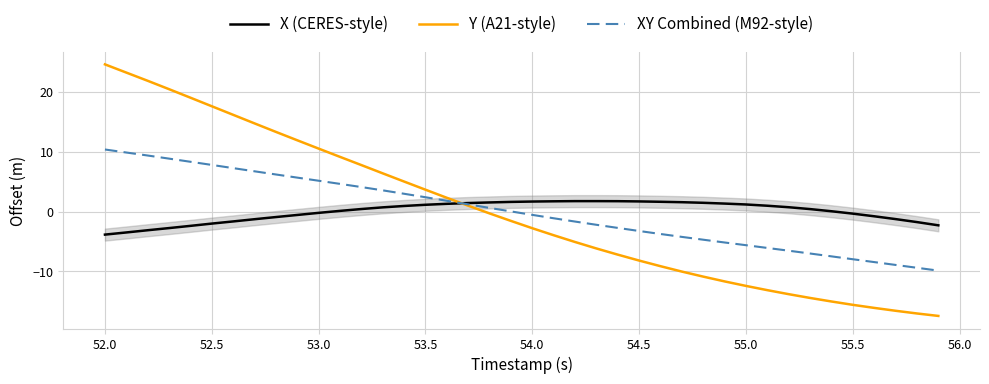

Which series has the largest range (max minus min)?

Y (A21-style)